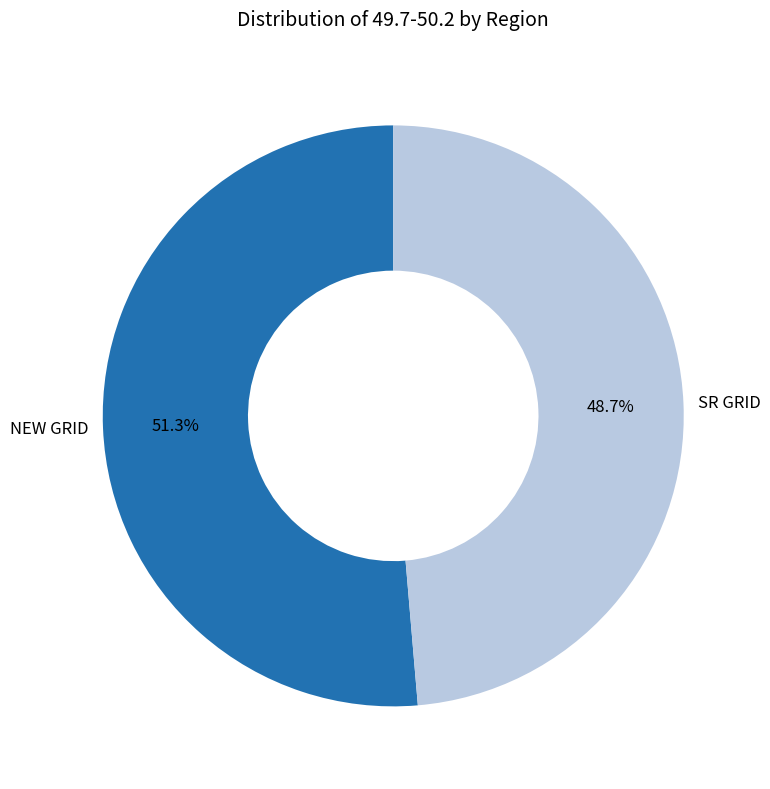

How many slices are in this pie chart?

2